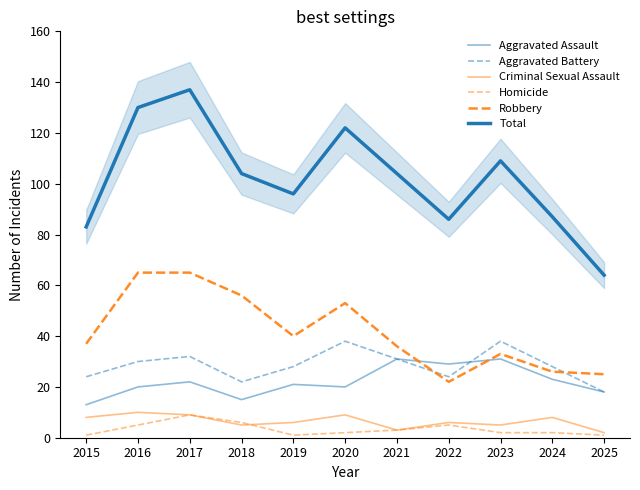

True or false: Aggravated Battery and Homicide cross at least once.

False